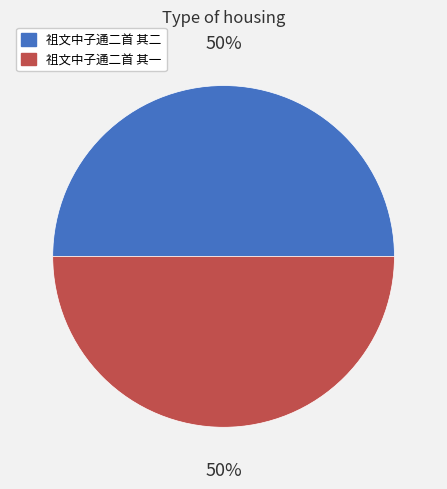

What percentage is the 祖文中子通二首 其一 slice, to the nearest percent?

50%